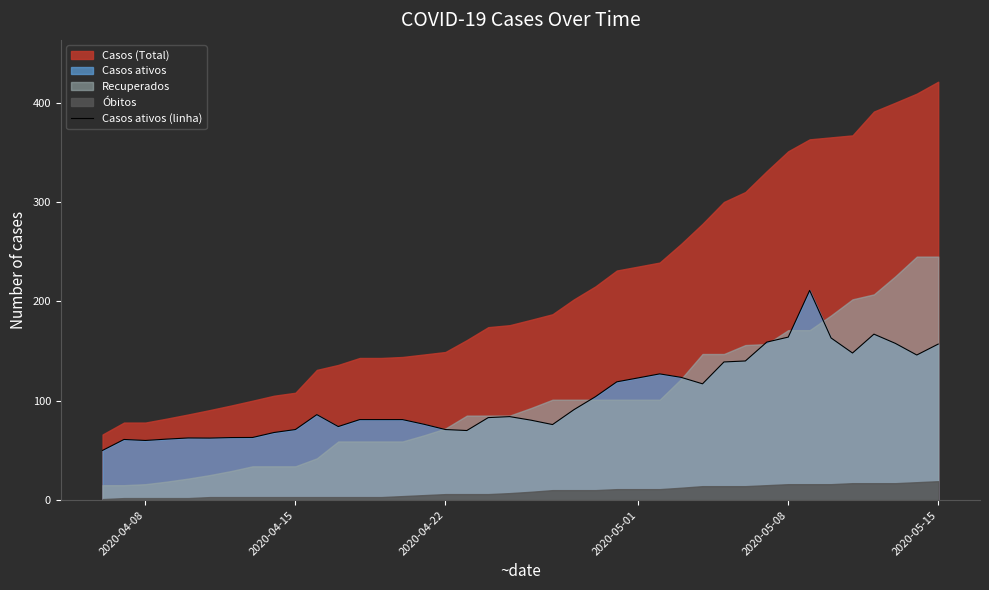

The value of Casos ativos (linha) at 2020-04-15 is 36.1. True or false?

False